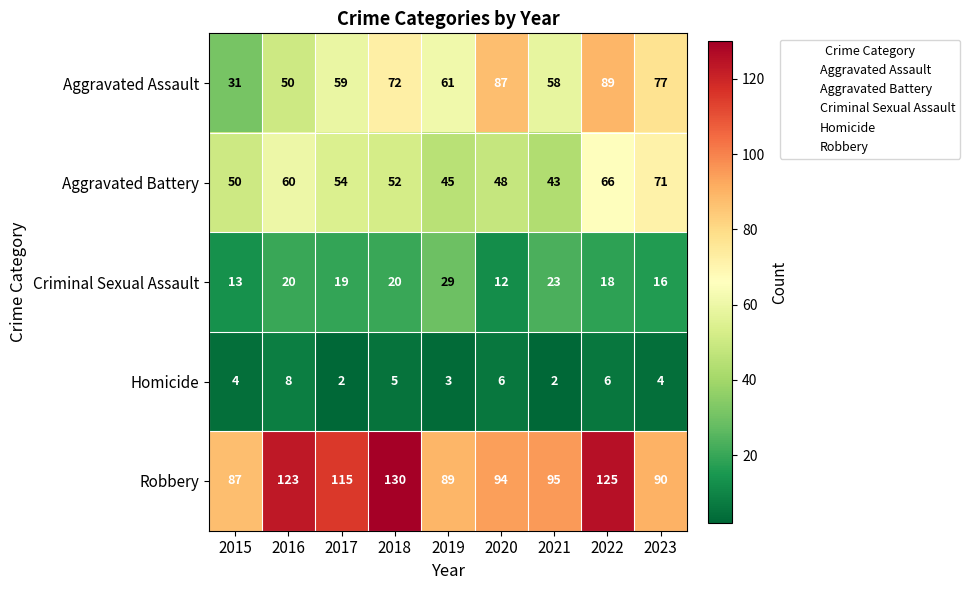

What is the maximum value for Aggravated Battery?

71